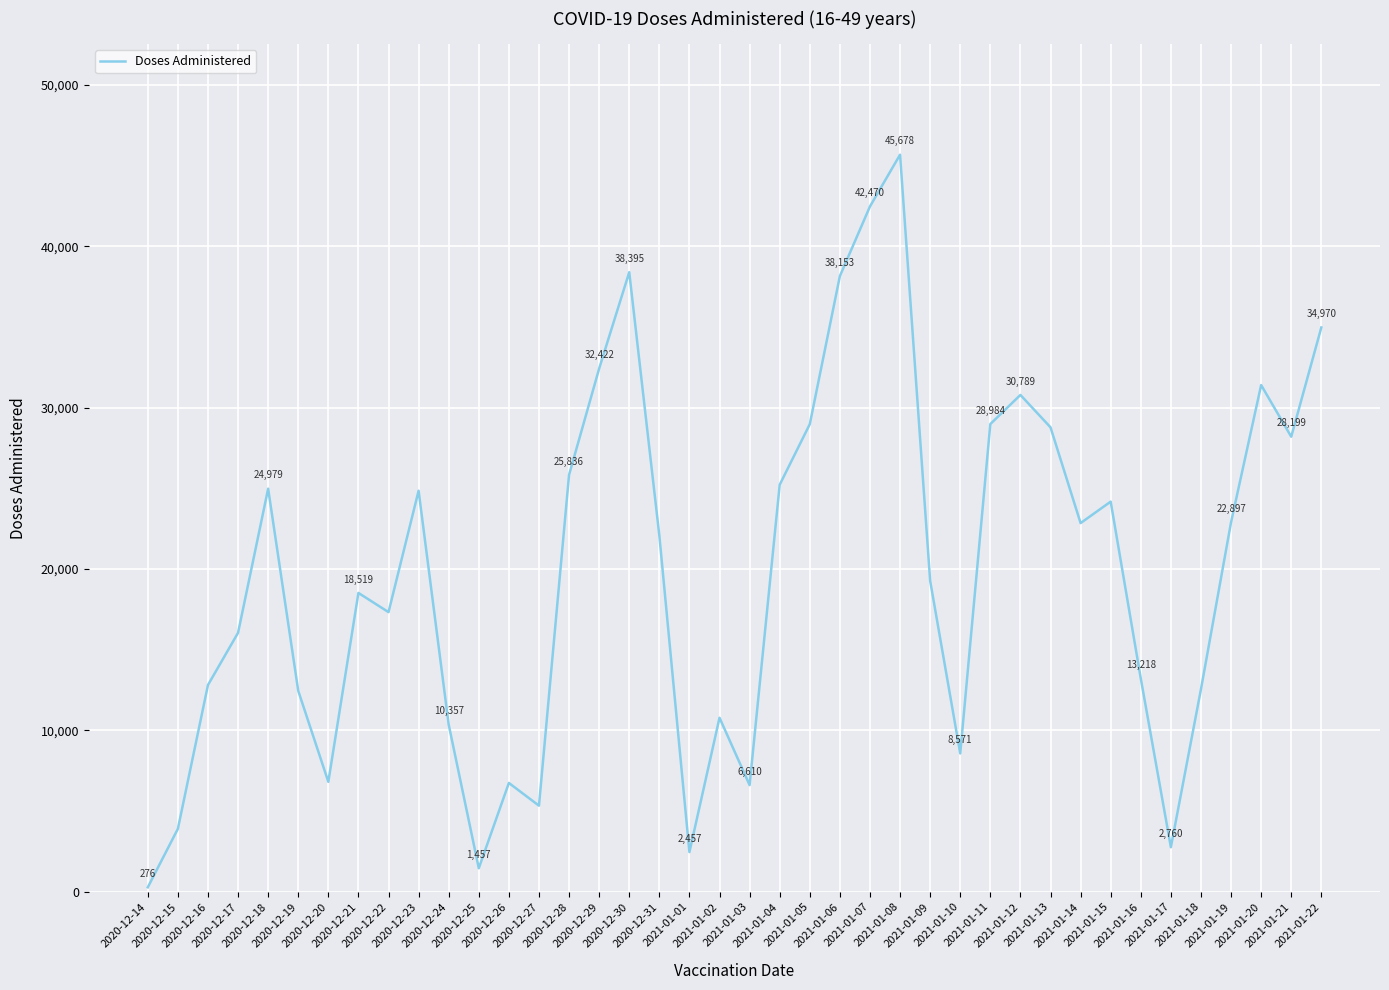

Approximately how many times larger is the value at 2020-12-28 compared to 2021-01-07?

0.6